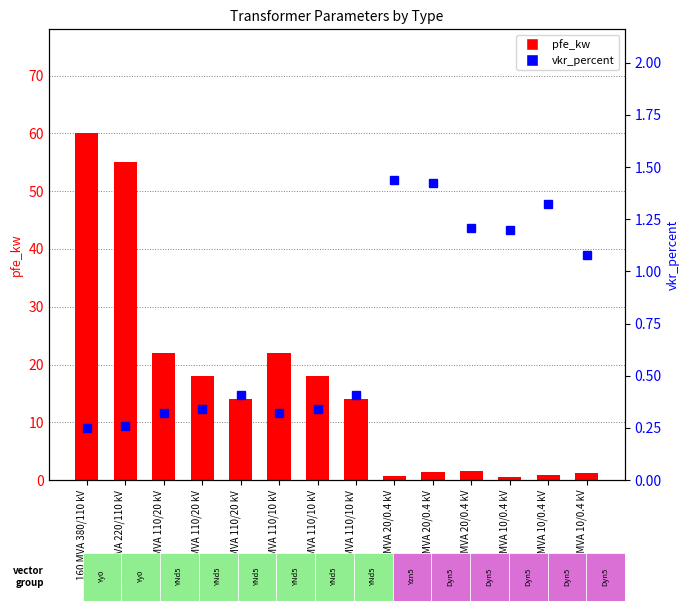

Is the value of pfe_kw at 25 MVA 110/10 kV greater than the value of vkr_percent at 25 MVA 110/10 kV?

Yes